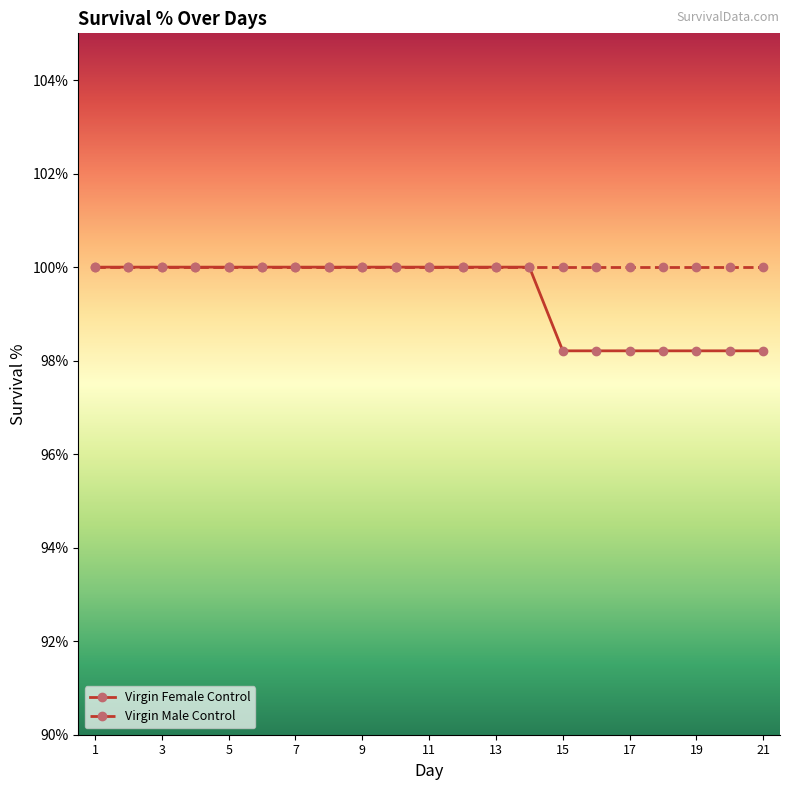

Which series has the widest spread of values?

Virgin Female Control